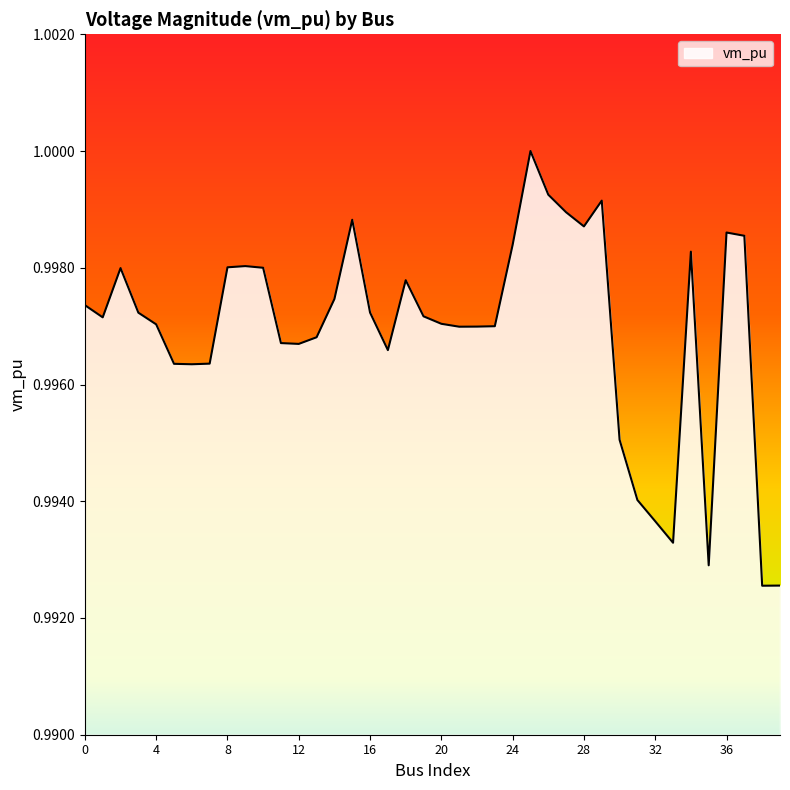

How many lines are shown in the chart?

1